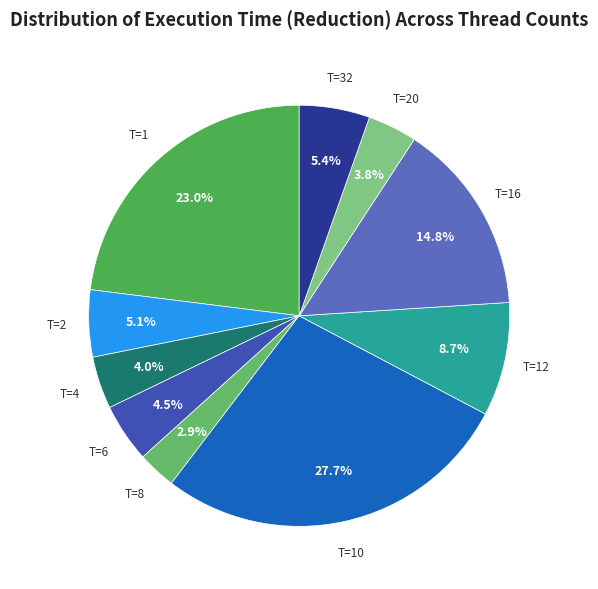

Is there any slice that represents more than half of the pie?

No